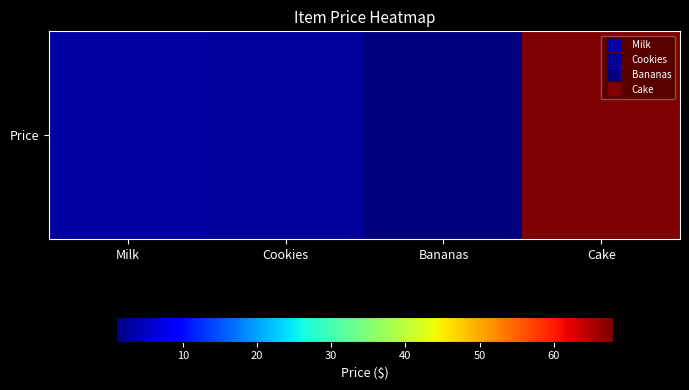

What value does the data have at Cake?

68.0